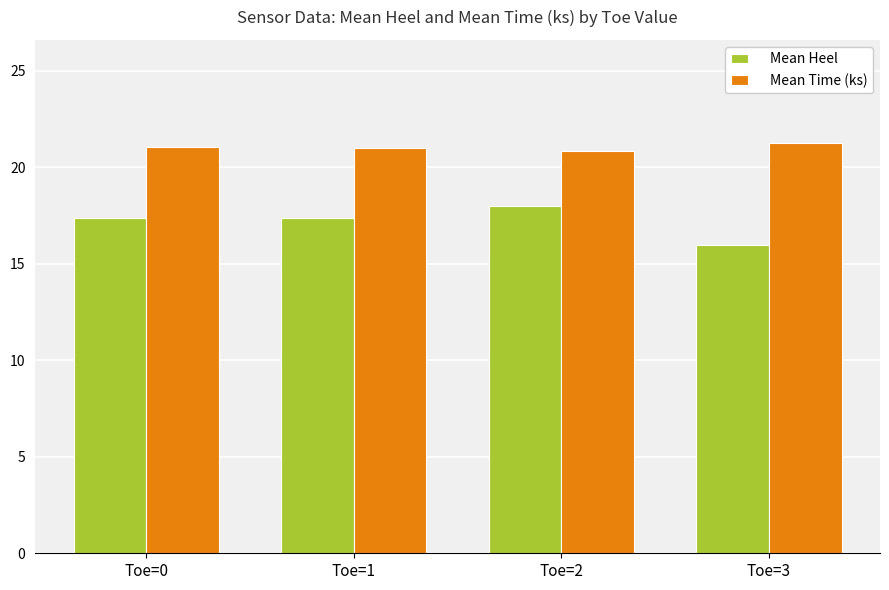

Reading left to right, list all the values displayed in this chart.

Mean Heel: 17.4	17.4	18.0	16.0
Mean Time (ks): 21.0	21.0	20.9	21.3